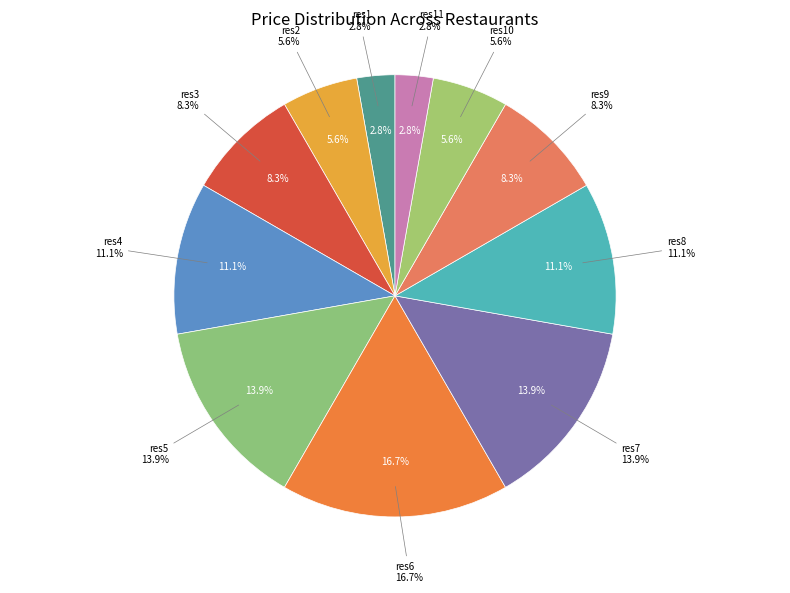

What is the total percentage of res8 and res5?

25.0%